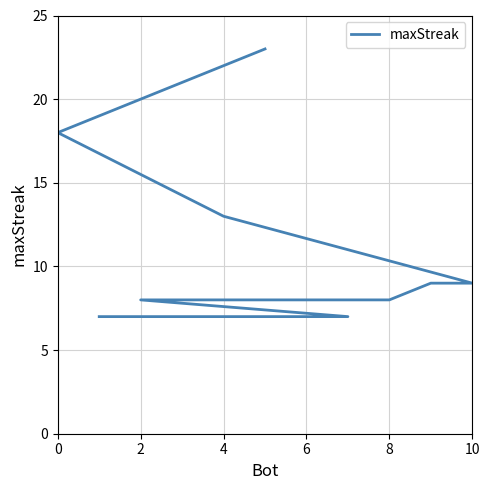

What is the greatest value displayed?

23